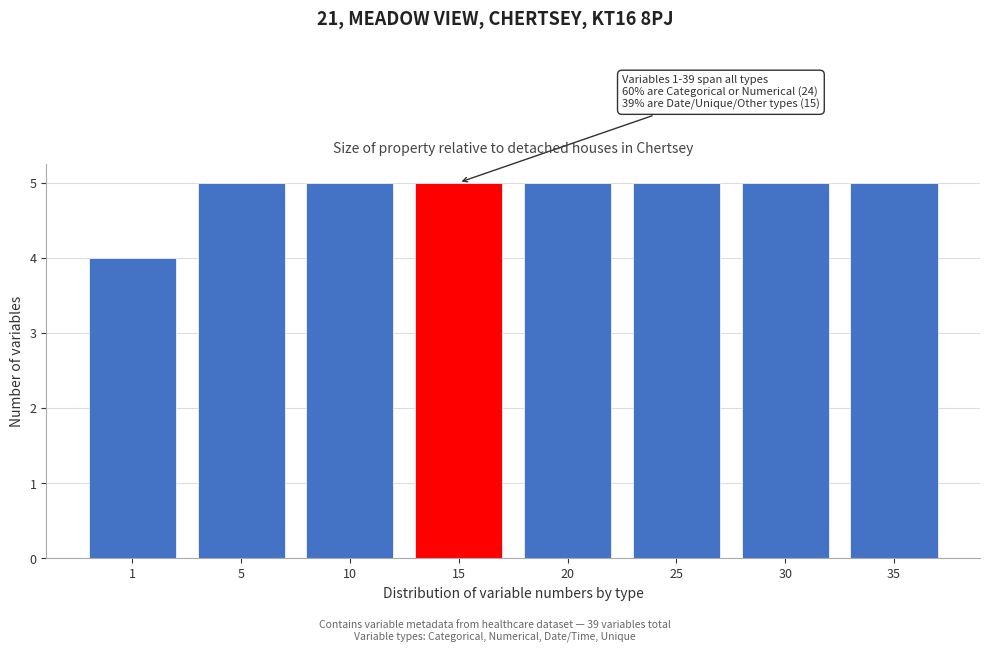

Reading right to left, extract all data points from this chart.

35=5	30=5	25=5	20=5	15=5	10=5	5=5	1=4